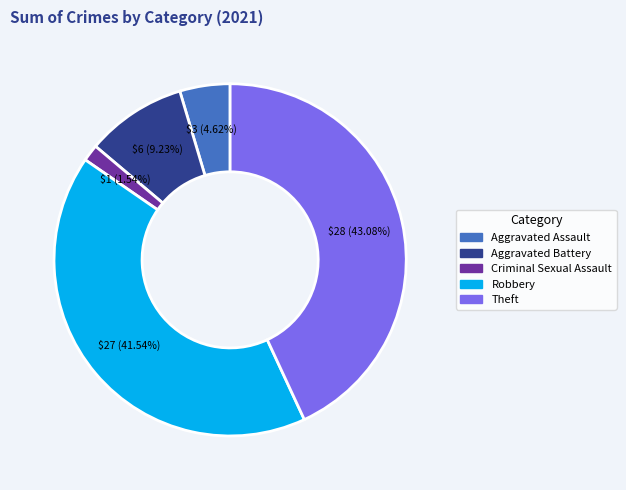

How many segments does this pie chart have?

5